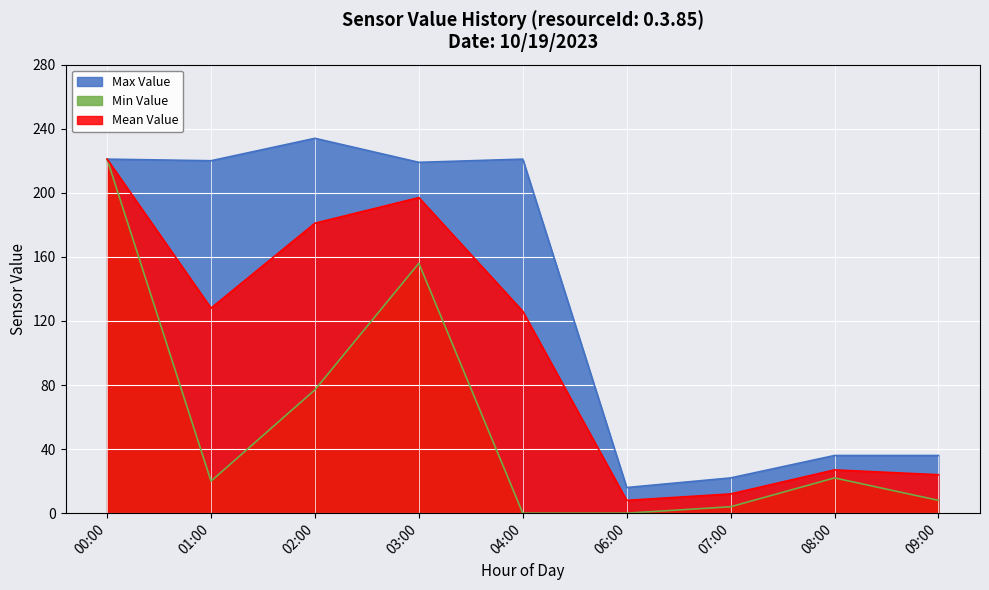

Where does the Max Value series first go above 219?

00:00